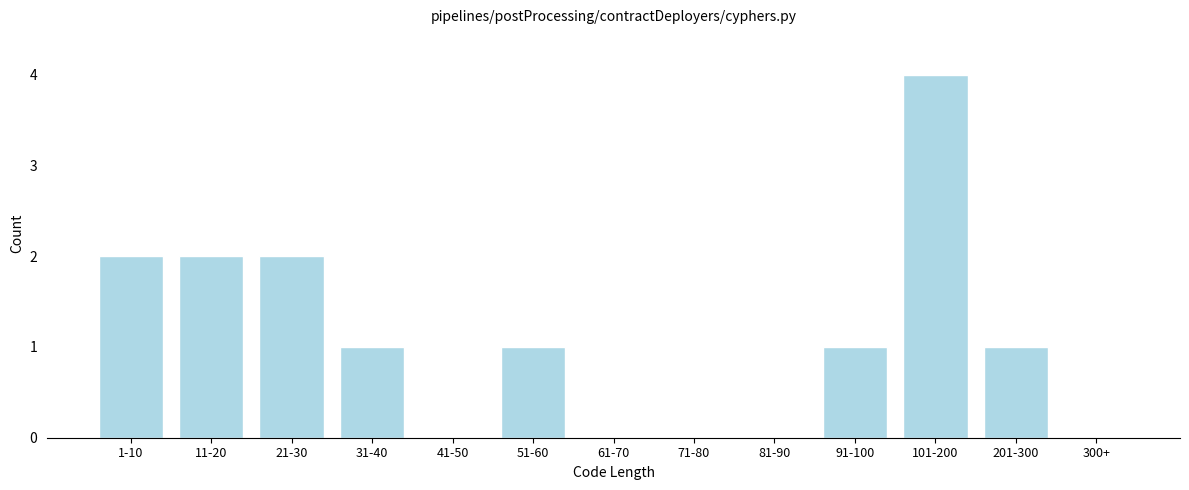

Reading left to right, list all the values displayed in this chart.

1-10=2	11-20=2	21-30=2	31-40=1	41-50=0	51-60=1	61-70=0	71-80=0	81-90=0	91-100=1	101-200=4	201-300=1	300+=0